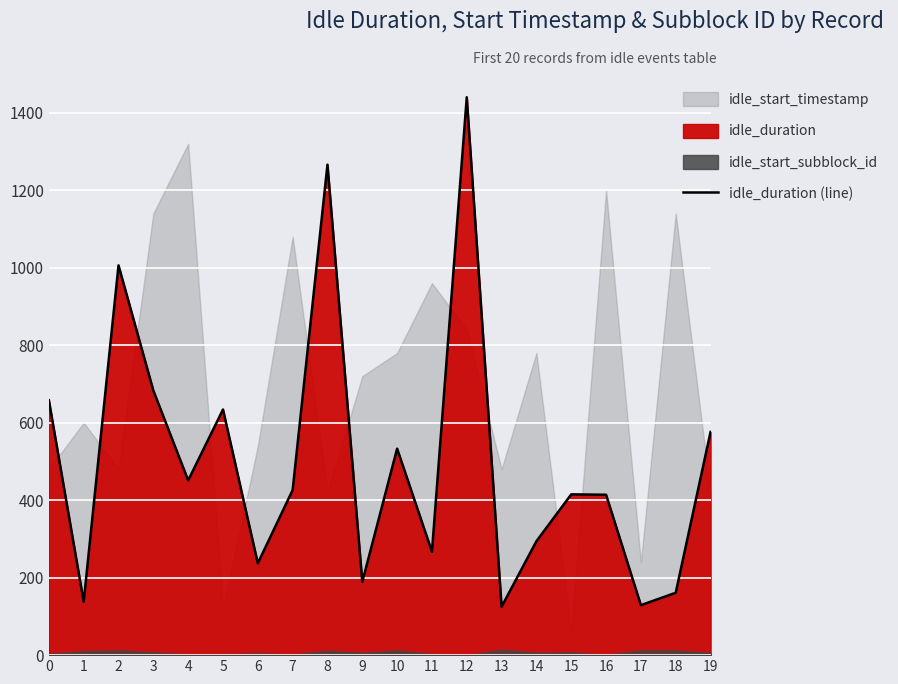

What is the value of the 2nd point from the left?

138